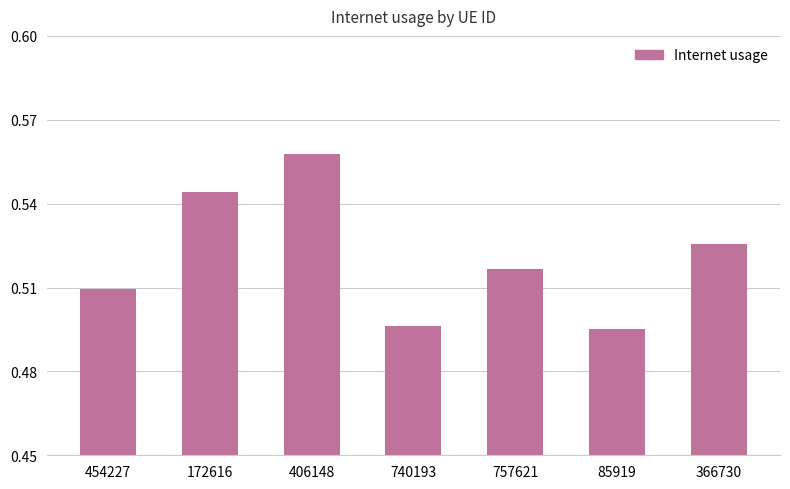

Rank the categories by value from highest to lowest.

406148, 172616, 366730, 757621, 454227, 740193, 85919